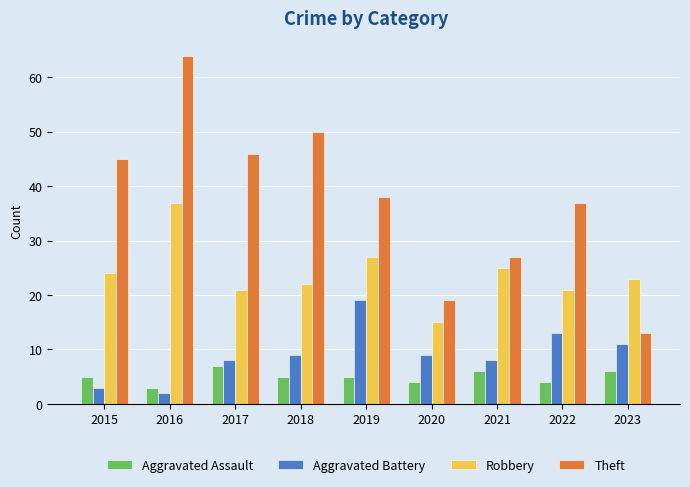

Are the bars grouped side by side (vs. stacked)?

Yes